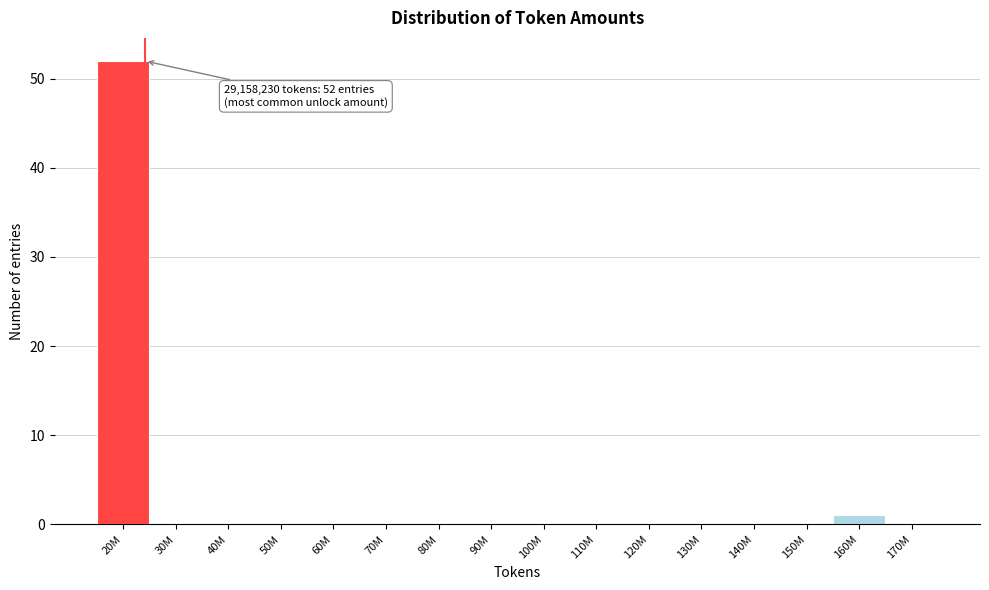

Reading left to right, what are all the values shown in this chart?

20M=52	30M=0	40M=0	50M=0	60M=0	70M=0	80M=0	90M=0	100M=0	110M=0	120M=0	130M=0	140M=0	150M=0	160M=1	170M=0